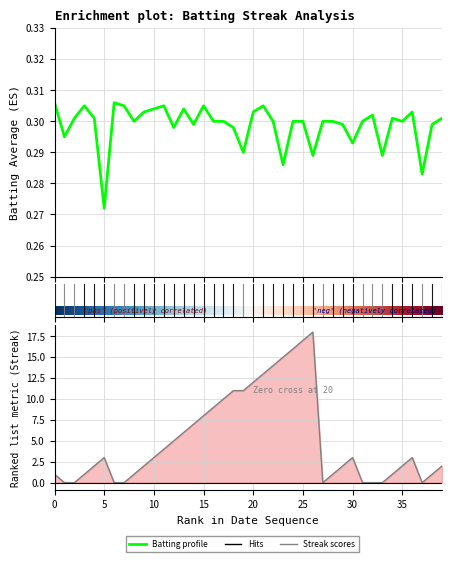

After their last crossing, which series has the higher values: Streak or Batting Average1?

Streak